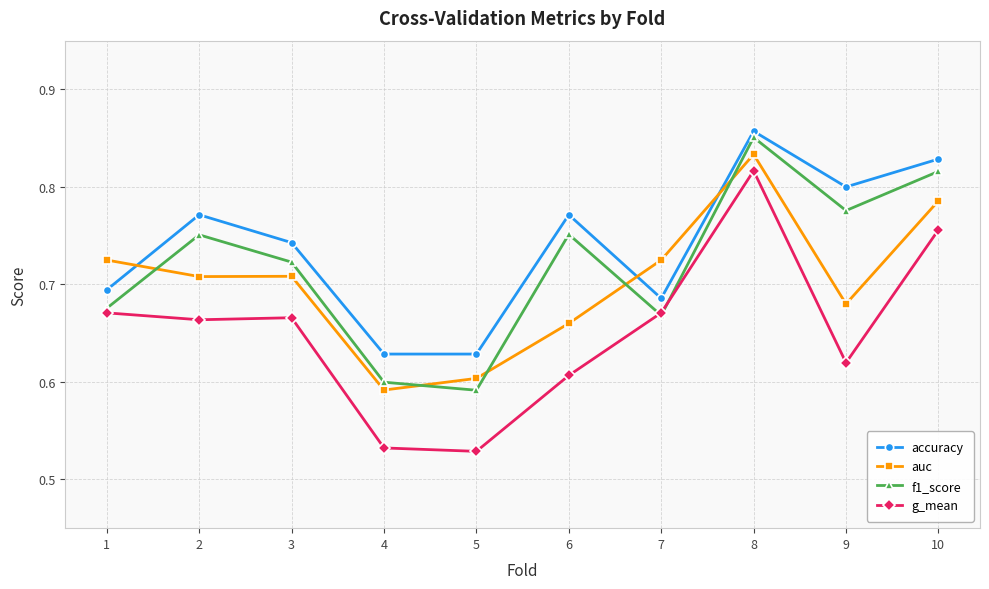

What is the difference between the highest and lowest values at 6?

0.2